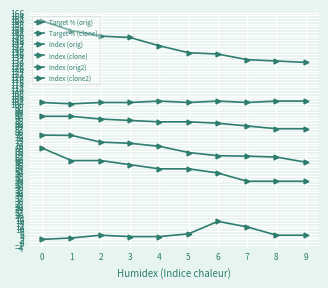

Count the number of data series in this chart.

6